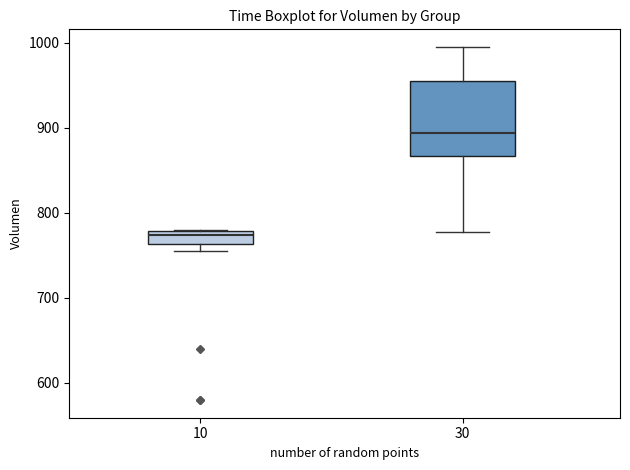

Which box is the tallest, from its lower edge to its upper edge?

30